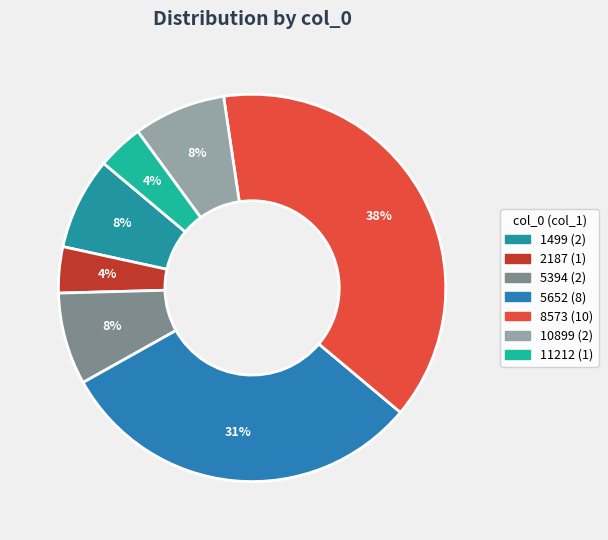

Is there any slice that represents more than half of the pie?

No